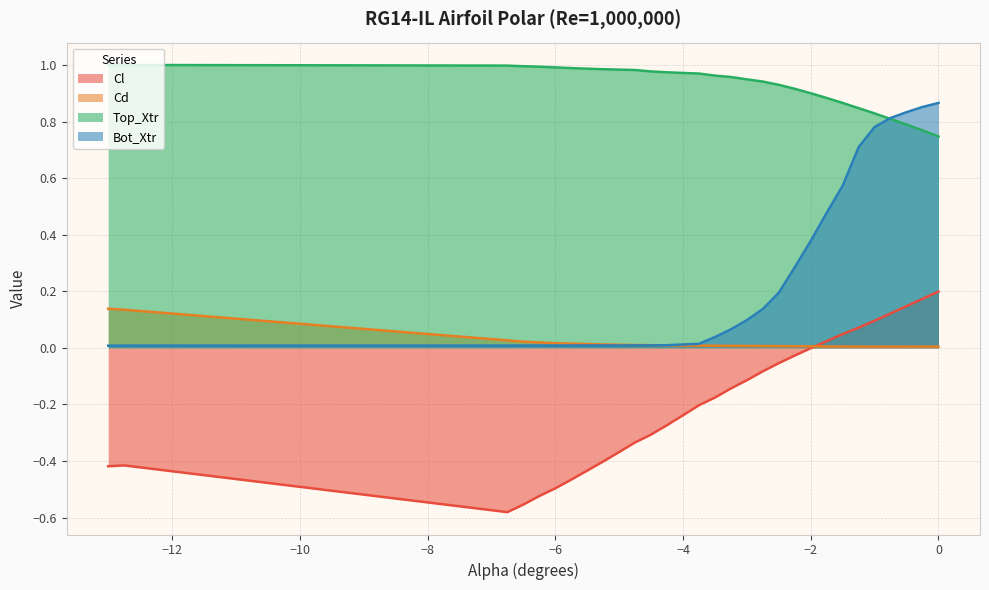

Rank the series by their average value, from lowest to highest.

Cl, Cd, Bot_Xtr, Top_Xtr